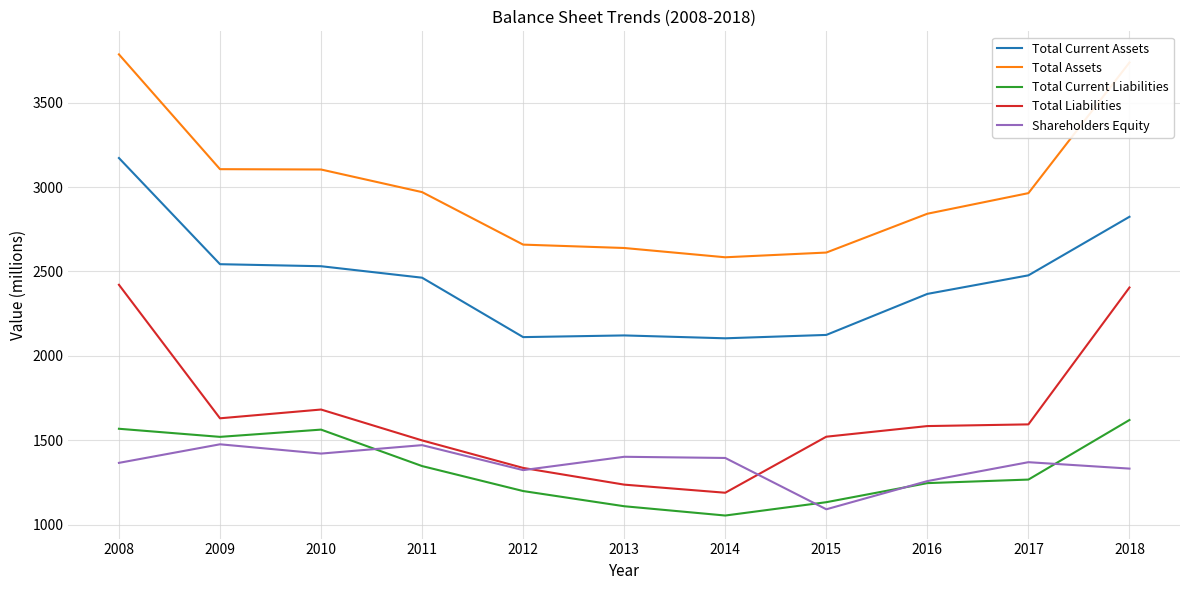

True or false: Total Assets and Shareholders Equity cross at least once.

False